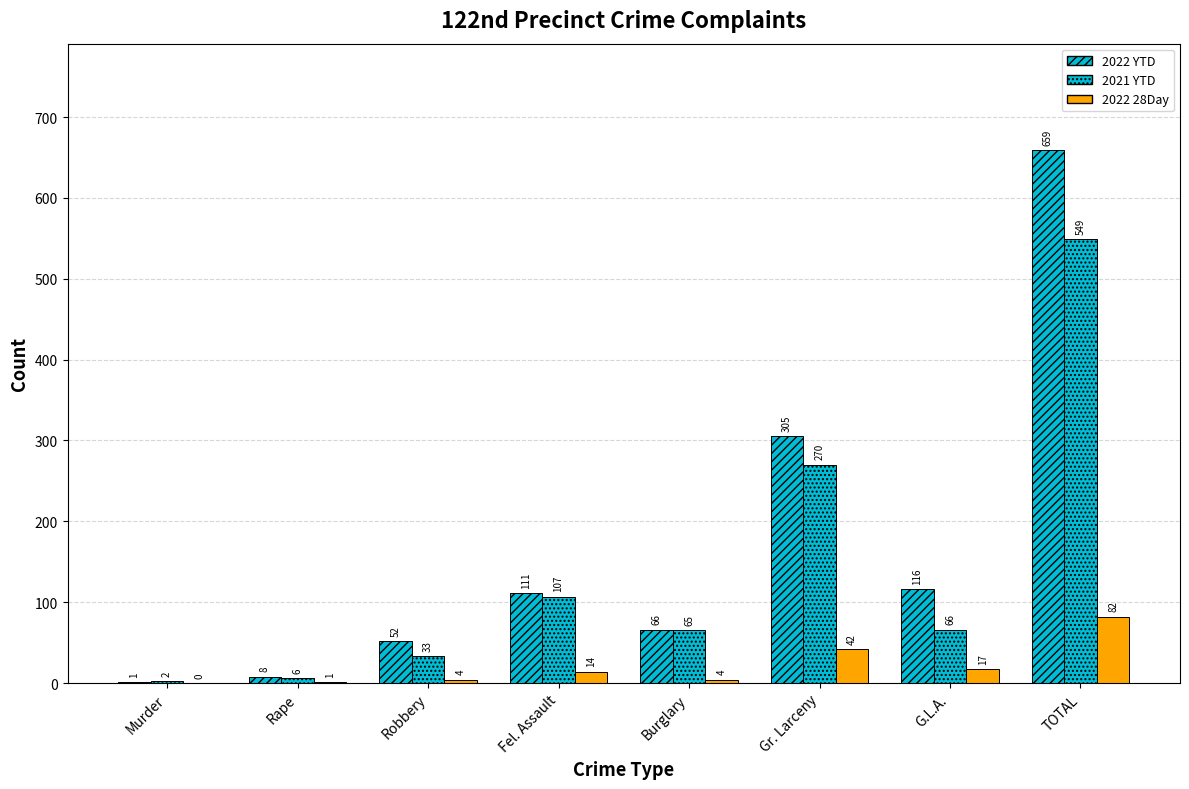

What is the difference between the maximum and second lowest values in the 2022 28Day series?

81